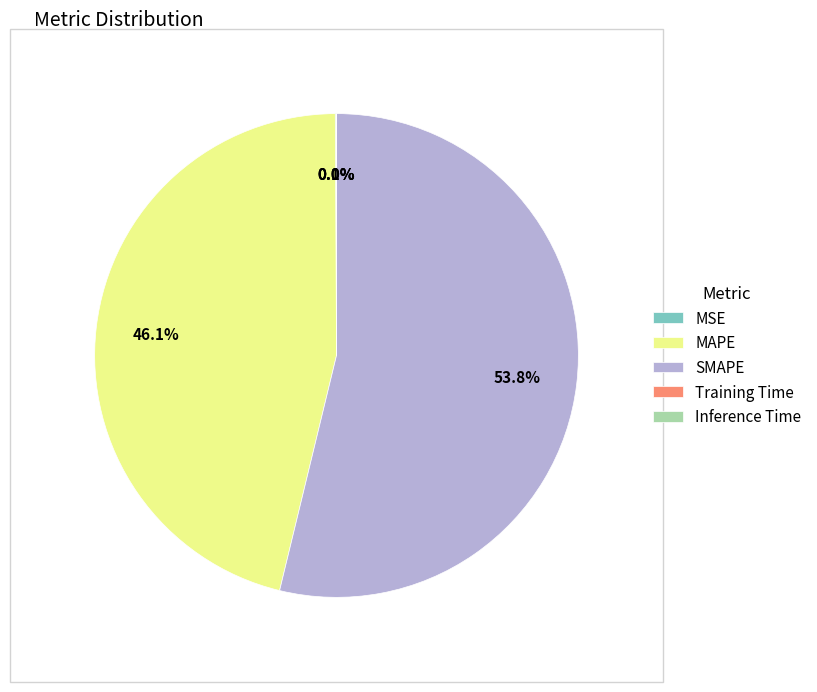

To the nearest percent, what is the difference between the MAPE and SMAPE slice percentages?

8%